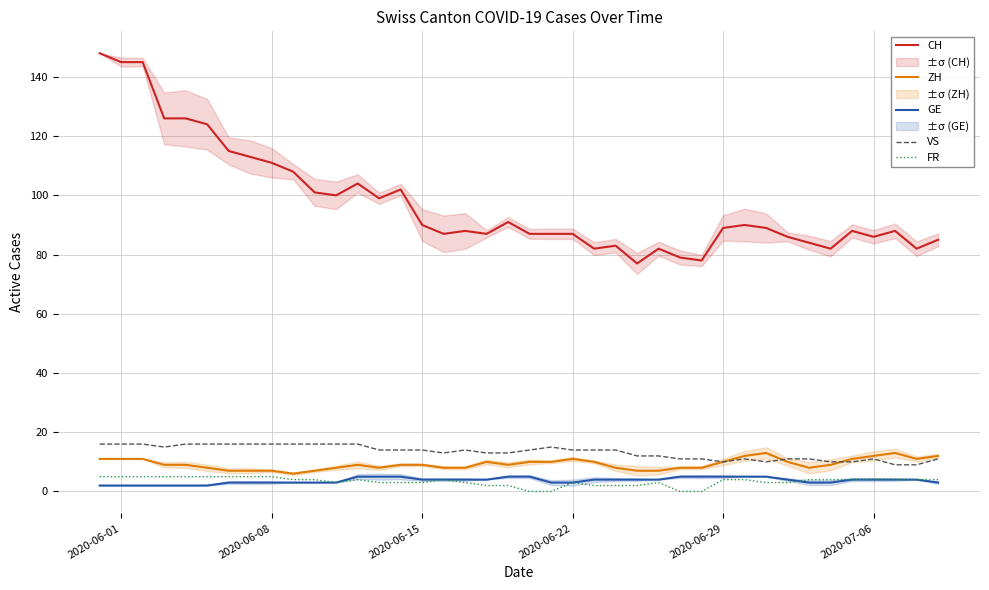

True or false: GE and CH cross at least once.

False